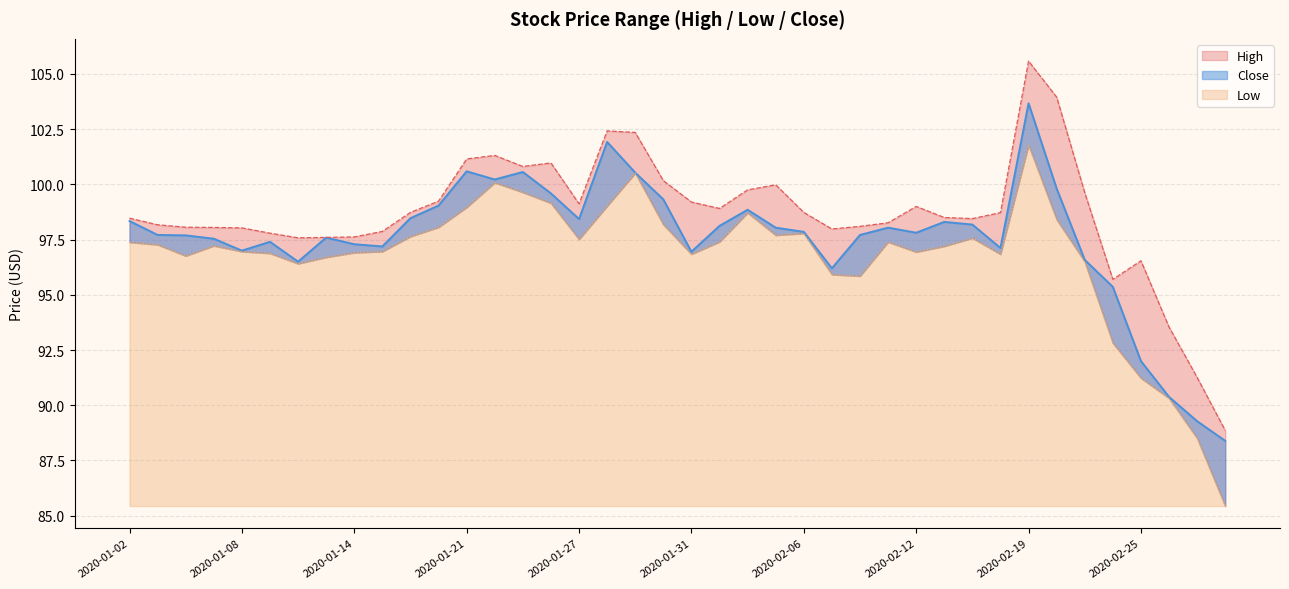

How many interior local valleys does the Close series have?

9